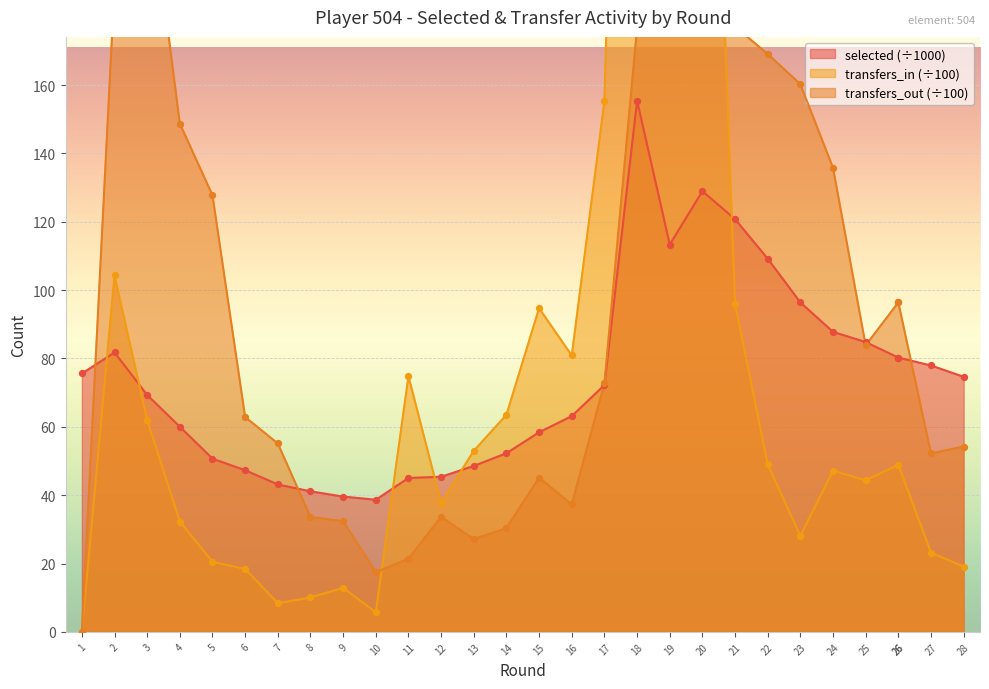

Which series reaches the maximum Y coordinate?

transfers_in